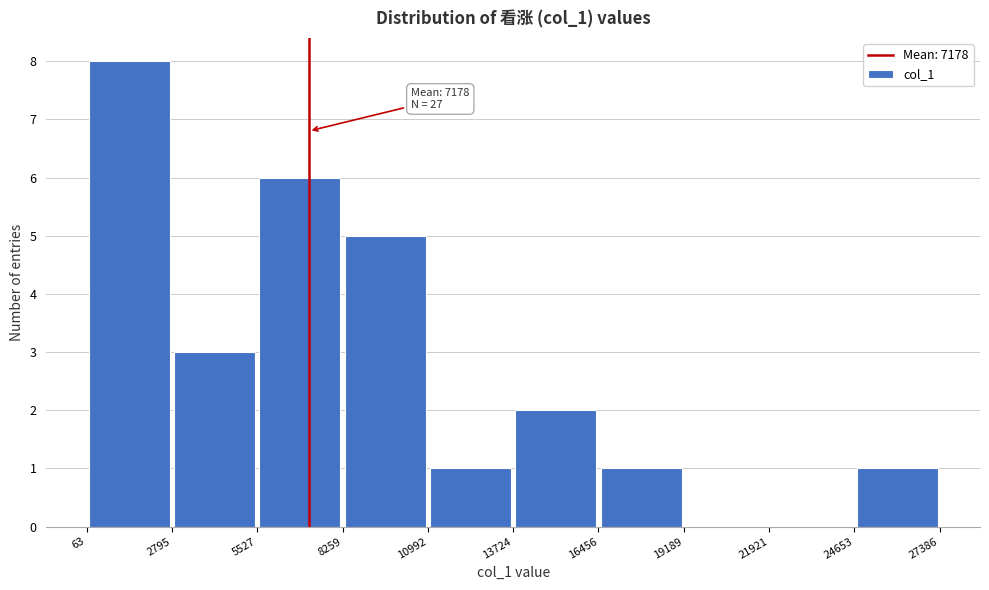

Which range on the x-axis has the tallest bar?

63 to 2795